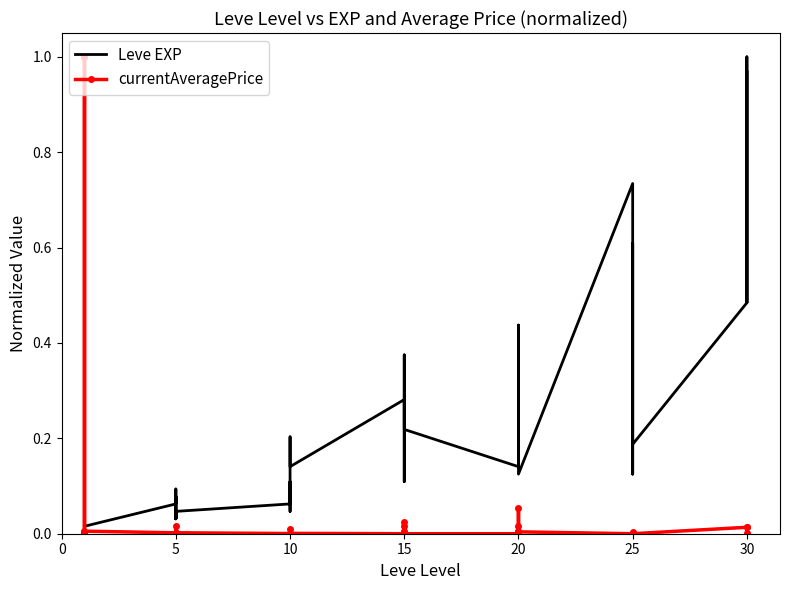

What is the highest value of the currentAveragePrice series?

1.0